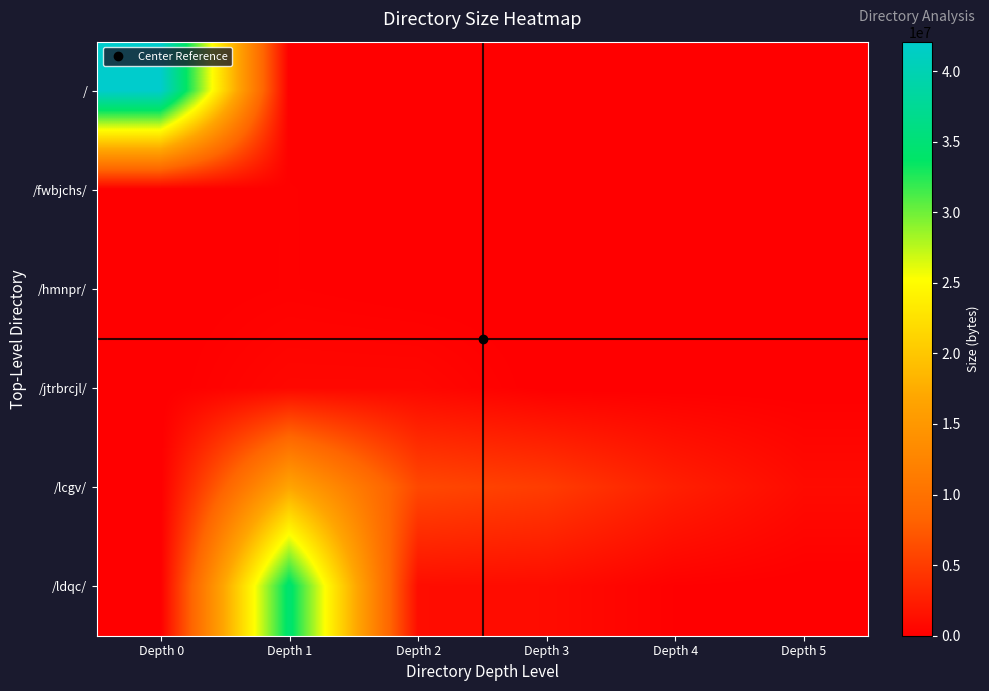

Reading right to left, transcribe all the data shown in this chart.

/: Depth 5=0	Depth 4=0	Depth 3=0	Depth 2=0	Depth 1=0	Depth 0=42080344
/fwbjchs/: Depth 5=0	Depth 4=0	Depth 3=0	Depth 2=0	Depth 1=176267	Depth 0=0
/hmnpr/: Depth 5=0	Depth 4=0	Depth 3=0	Depth 2=0	Depth 1=178623	Depth 0=0
/jtrbrcjl/: Depth 5=0	Depth 4=0	Depth 3=0	Depth 2=708594	Depth 1=708594	Depth 0=0
/lcgv/: Depth 5=994673	Depth 4=2660963	Depth 3=5060954	Depth 2=6033578	Depth 1=16713342	Depth 0=0
/ldqc/: Depth 5=0	Depth 4=148651	Depth 3=1062465	Depth 2=1159232	Depth 1=34474241	Depth 0=0